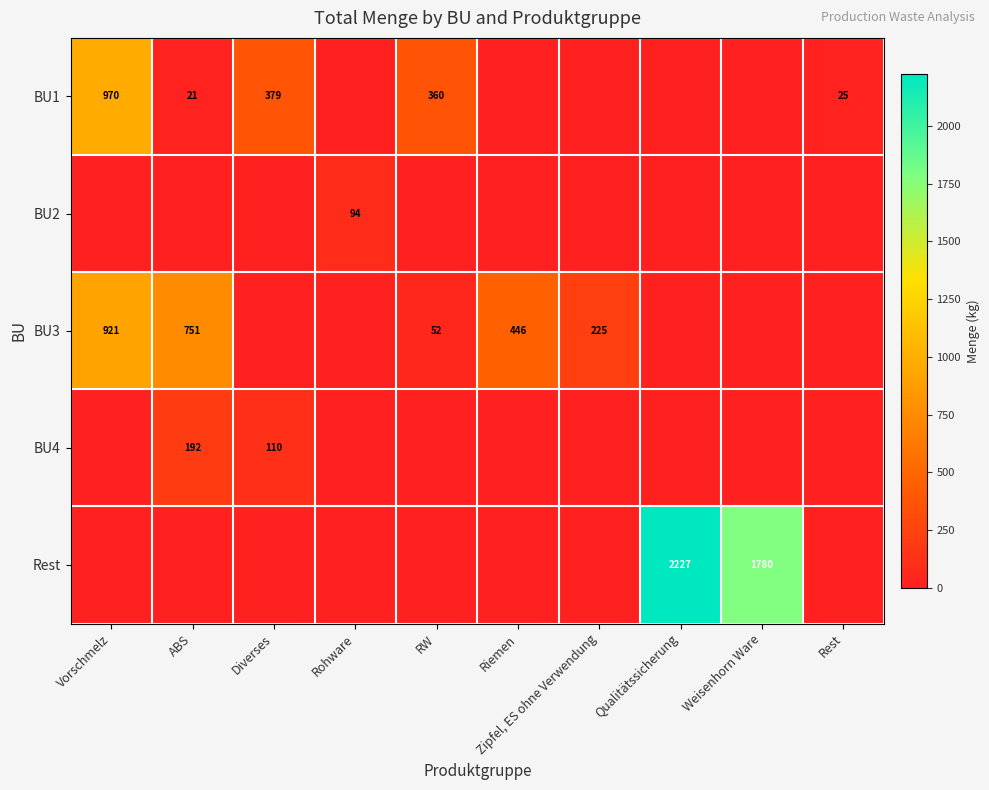

Is it true that BU3 equals 33 at RW?

False